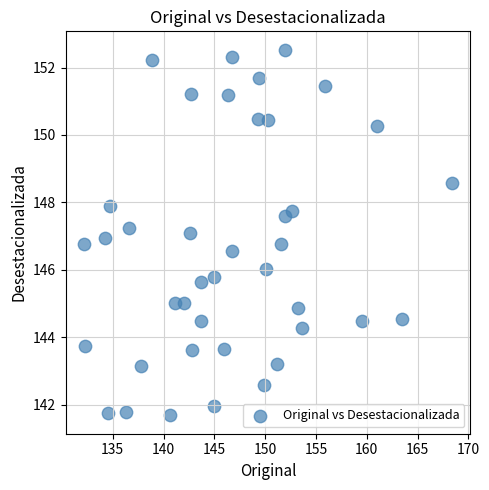

What is the range of Y values (max minus min)?

10.9